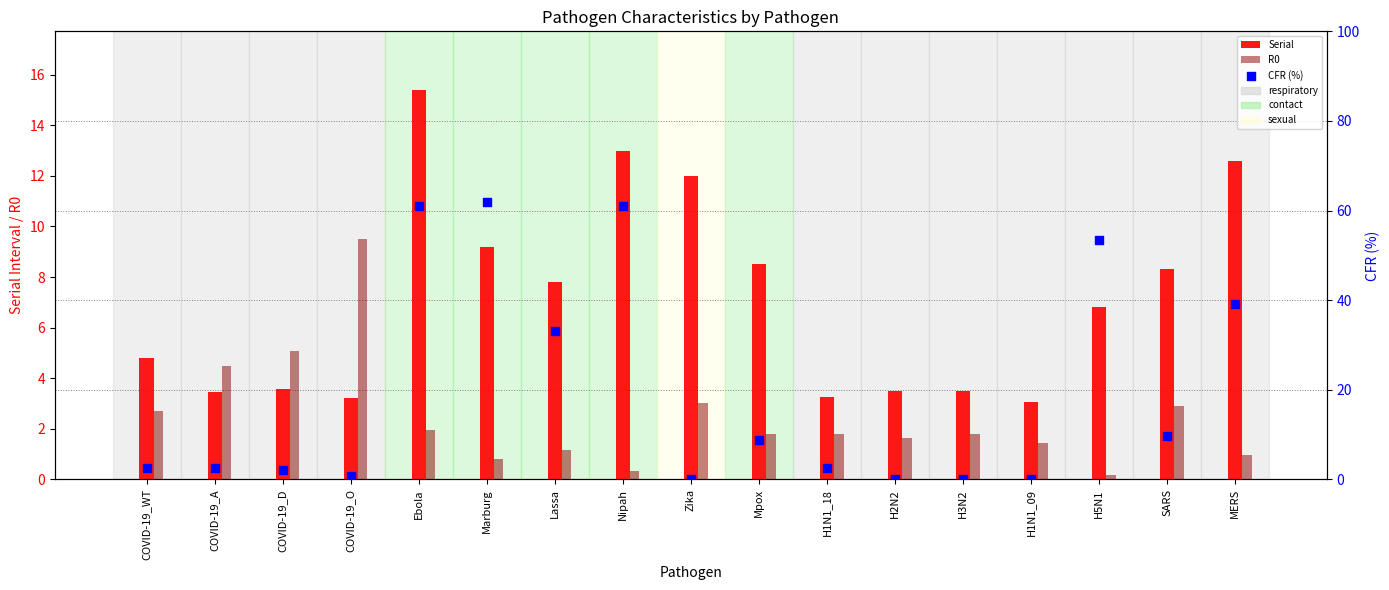

What are all the series names shown in the legend?

Serial, R0, CFR (%)